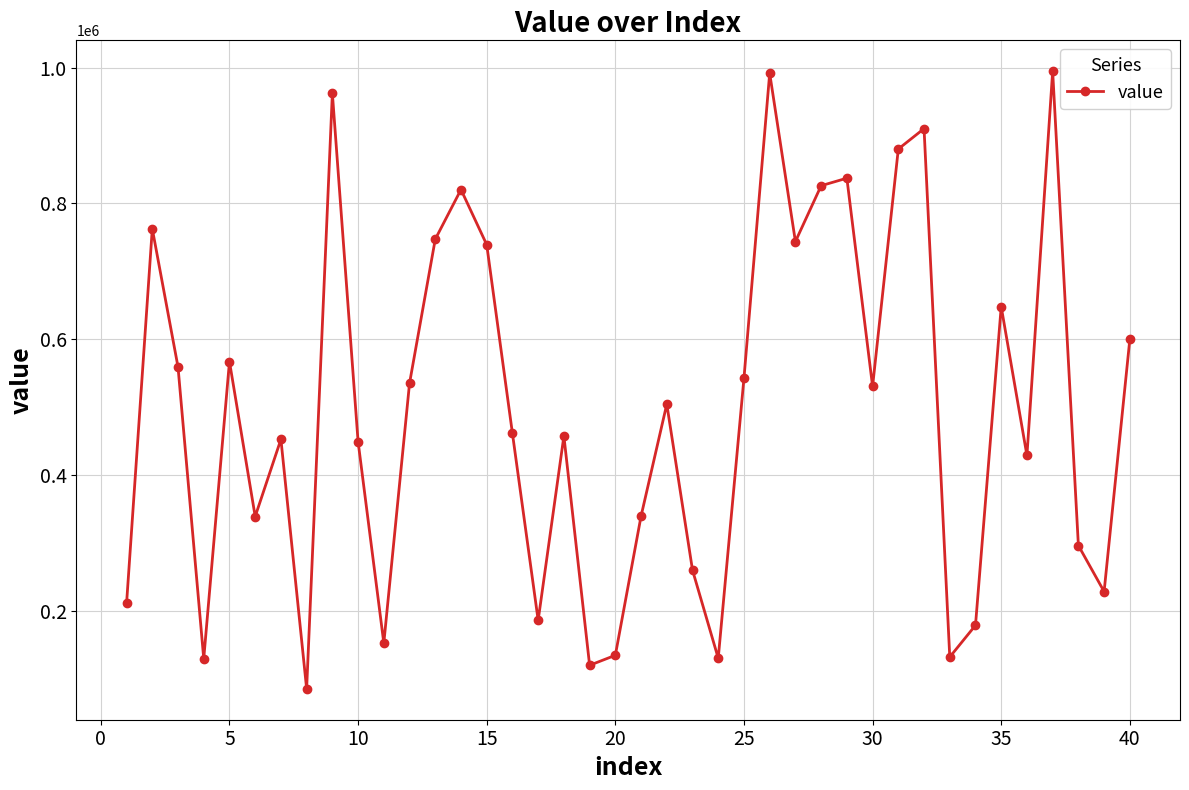

How many distinct data groups are displayed?

1